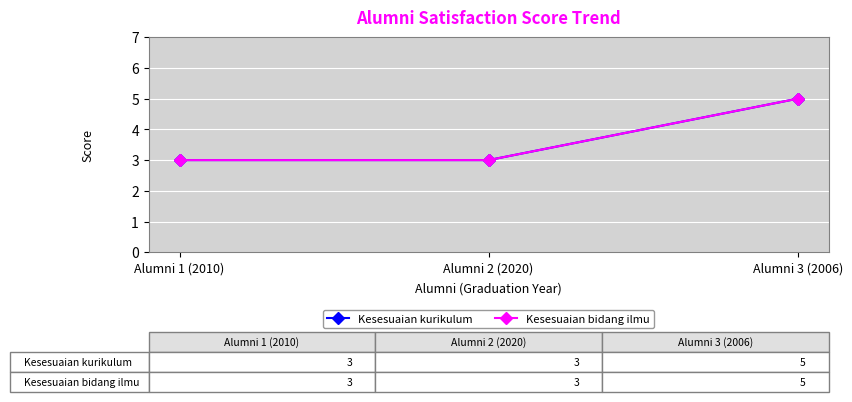

What is the value of the Kesesuaian kurikulum point at the 2nd from the left?

3